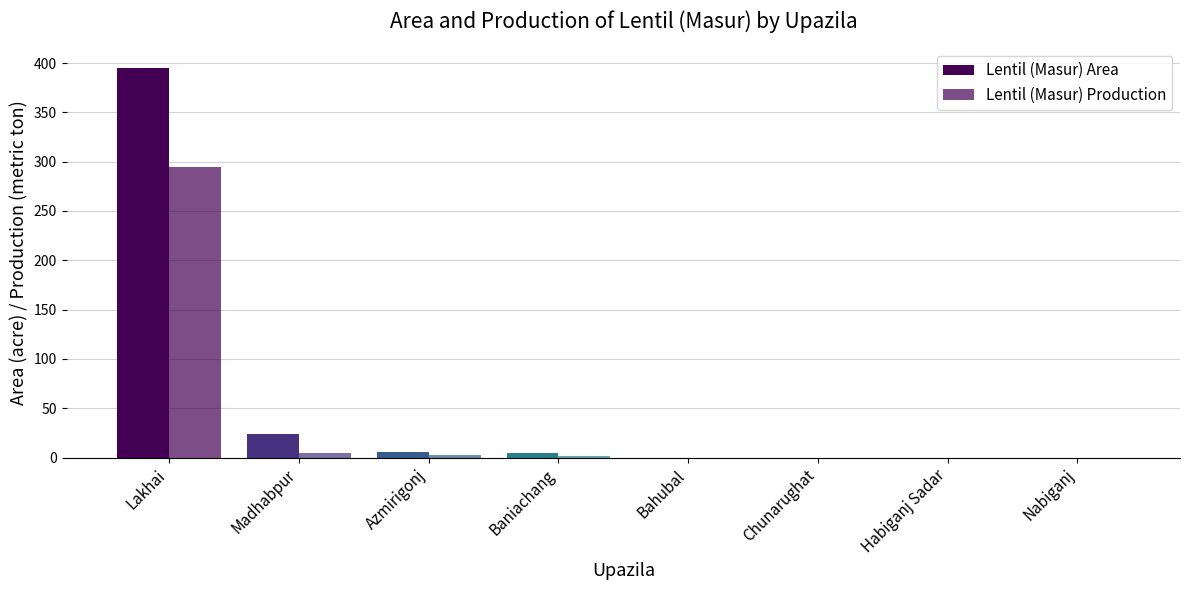

Reading left to right, extract all data points from this chart.

Lentil (Masur) Area: 395	24	6	5	0	0	0	0
Lentil (Masur) Production: 295	5	3	2	0	0	0	0